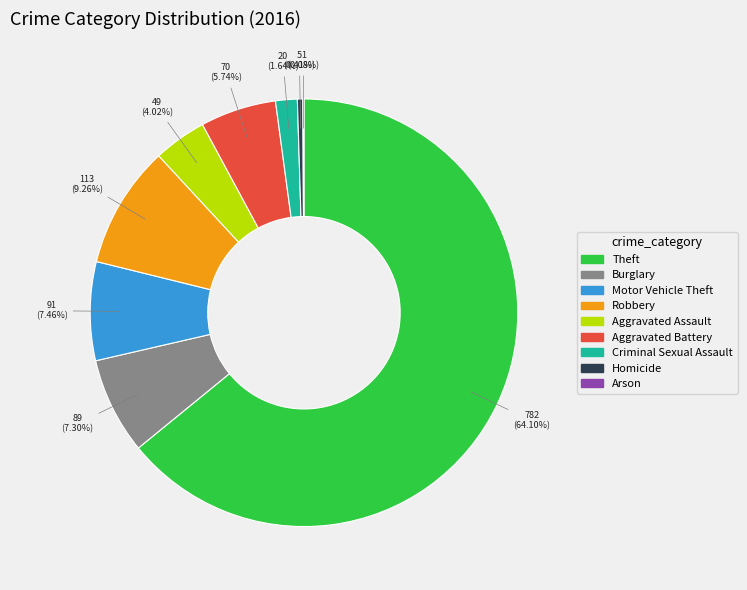

Is Aggravated Assault the majority of the pie?

No